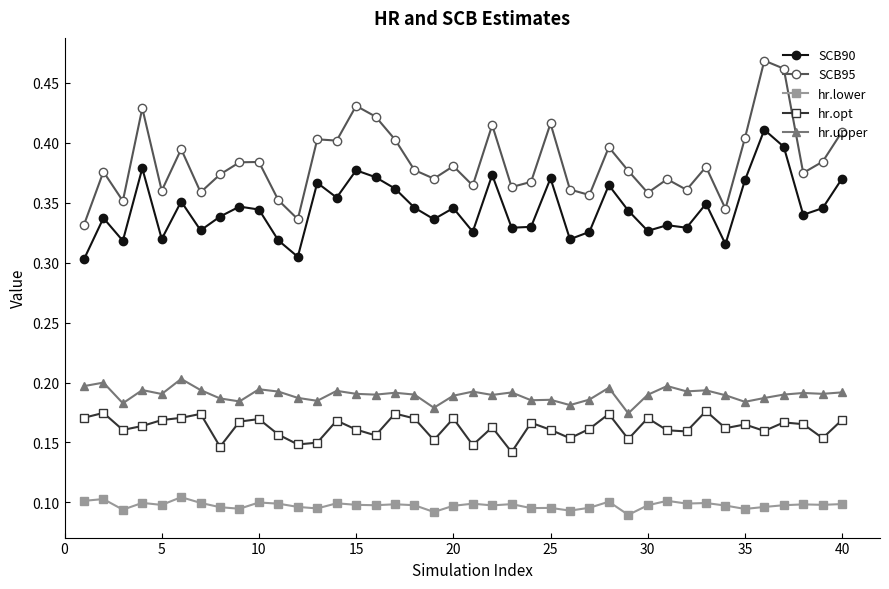

True or false: hr.opt has more than 0 interior local peaks.

True